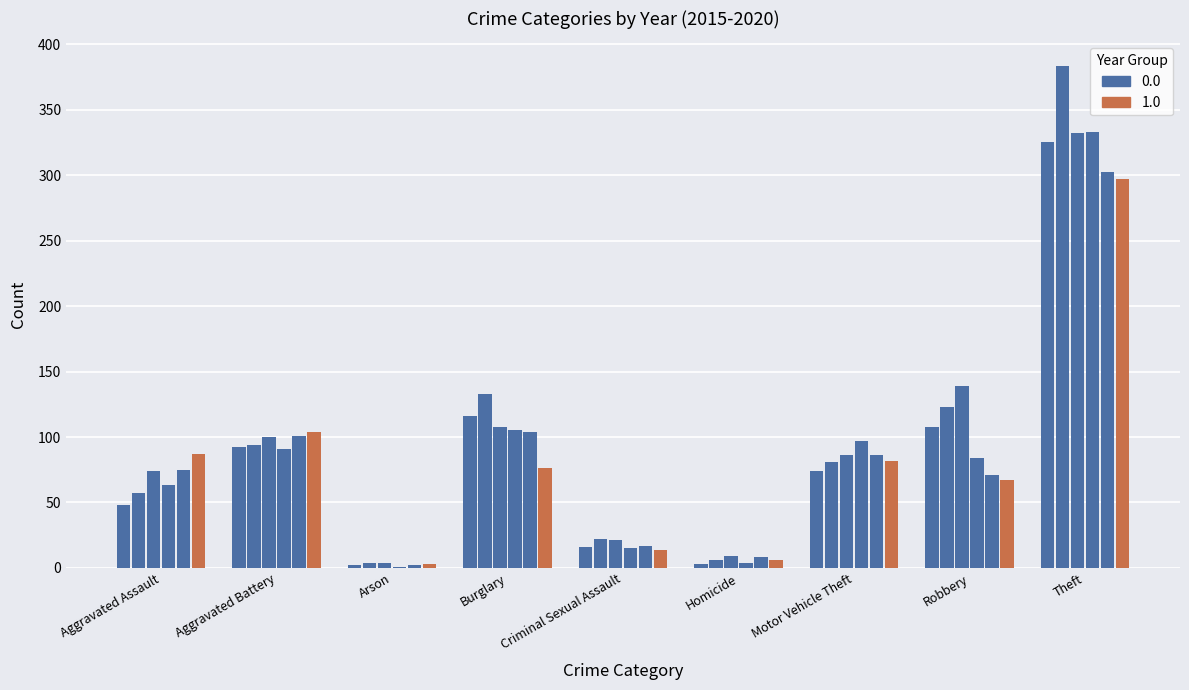

What is the difference between the highest and lowest values at Aggravated Assault?

39